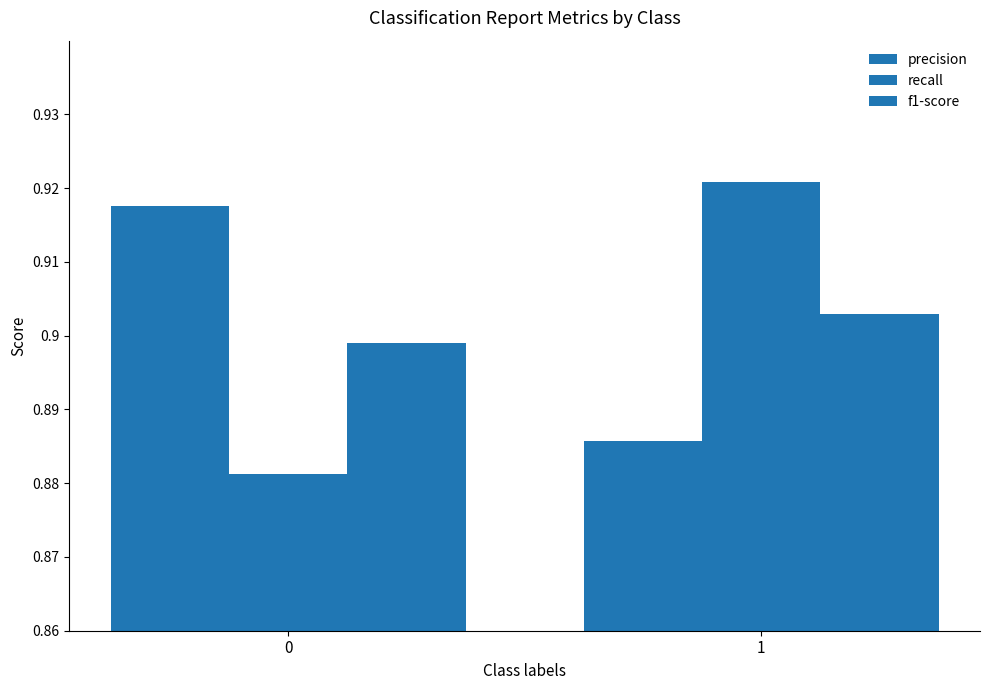

Reading right to left, extract all data points from this chart.

precision: 0.9	0.9
recall: 0.9	0.9
f1-score: 0.9	0.9